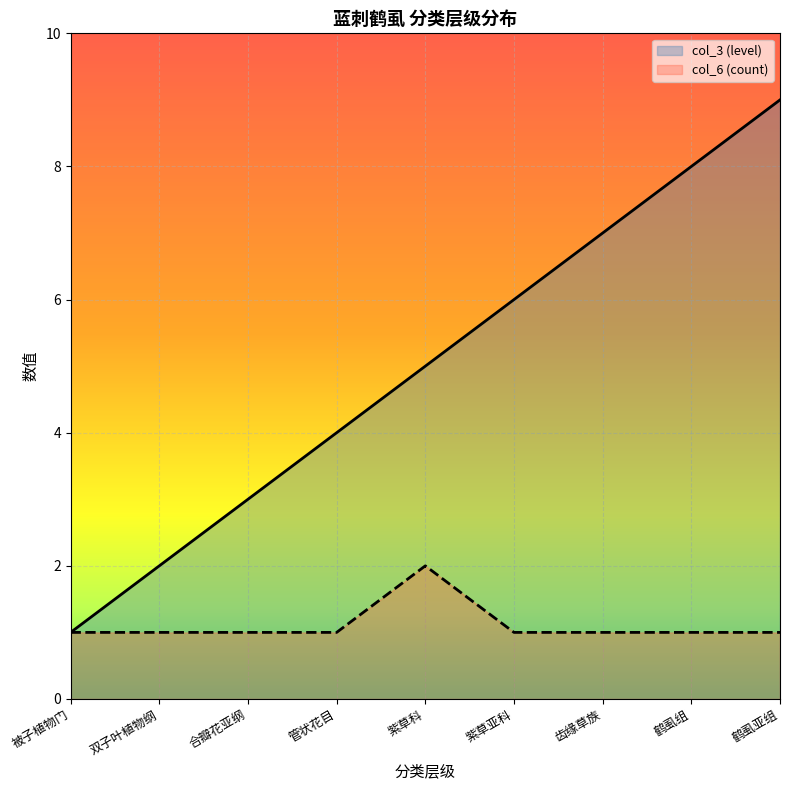

Reading left to right, extract all data points from this chart.

col_3 (level): 被子植物门=1	双子叶植物纲=2	合瓣花亚纲=3	管状花目=4	紫草科=5	紫草亚科=6	齿缘草族=7	鹤虱组=8	鹤虱亚组=9
col_6 (count): 被子植物门=1	双子叶植物纲=1	合瓣花亚纲=1	管状花目=1	紫草科=2	紫草亚科=1	齿缘草族=1	鹤虱组=1	鹤虱亚组=1